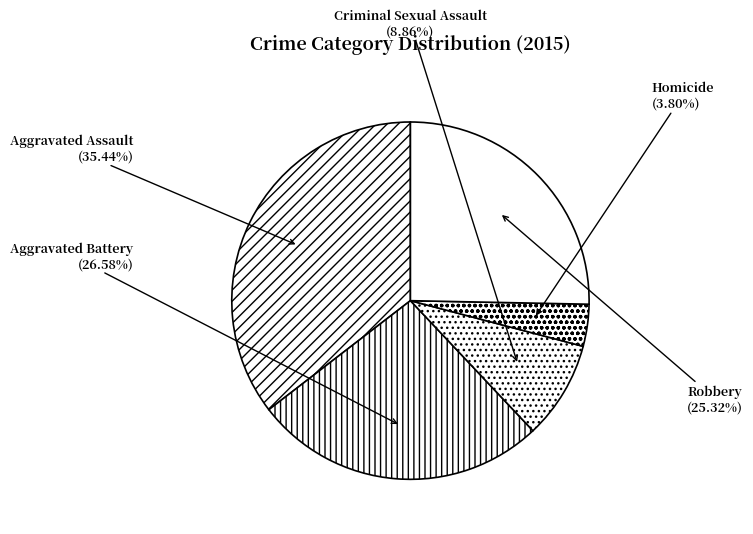

Which slice is the smallest?

Homicide